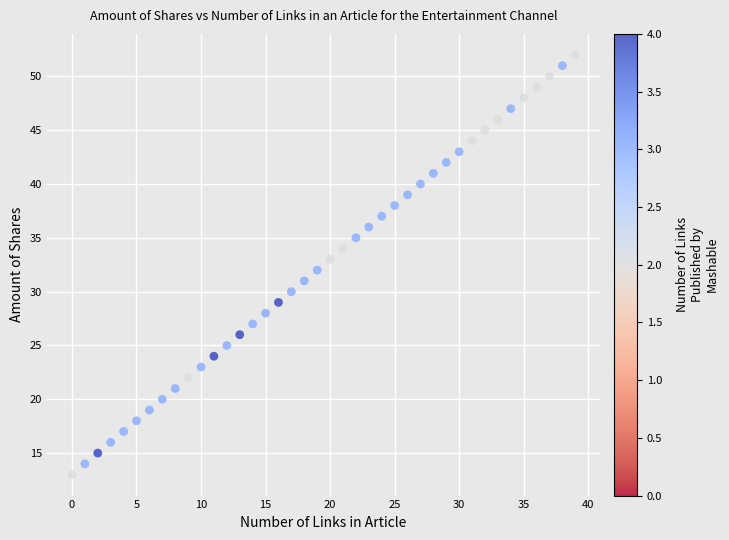

What is the range of Y values (max minus min)?

39